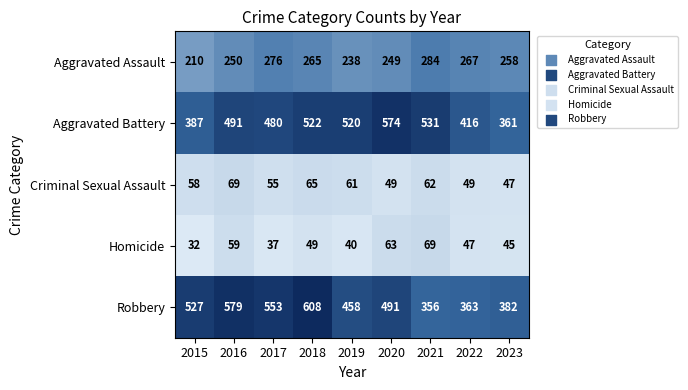

At which category does the chart reach its peak across all series?

2018